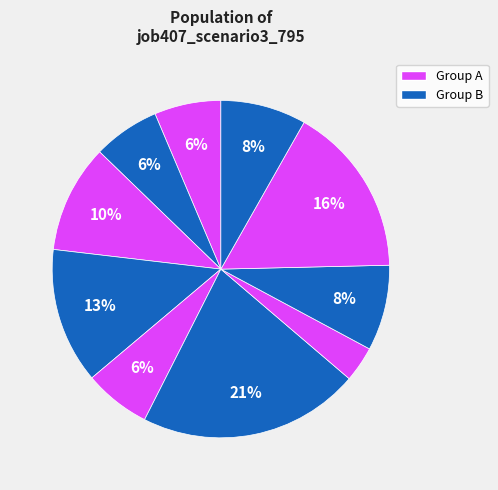

How many segments does this pie chart have?

10